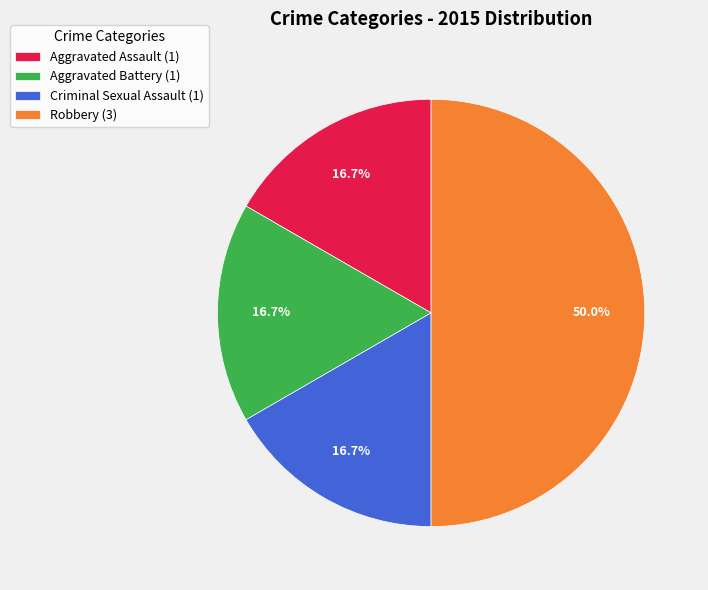

Is it true that Robbery is 43% of the pie?

False